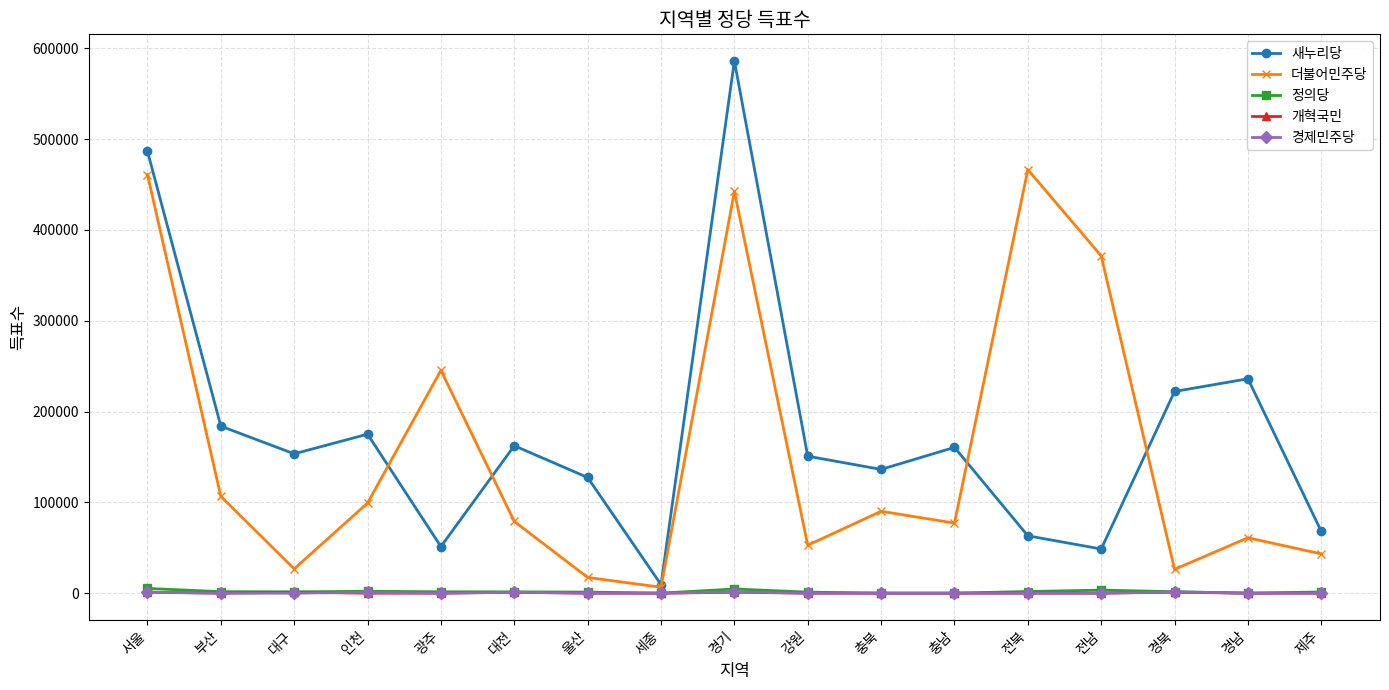

Which series has the largest range (max minus min)?

새누리당